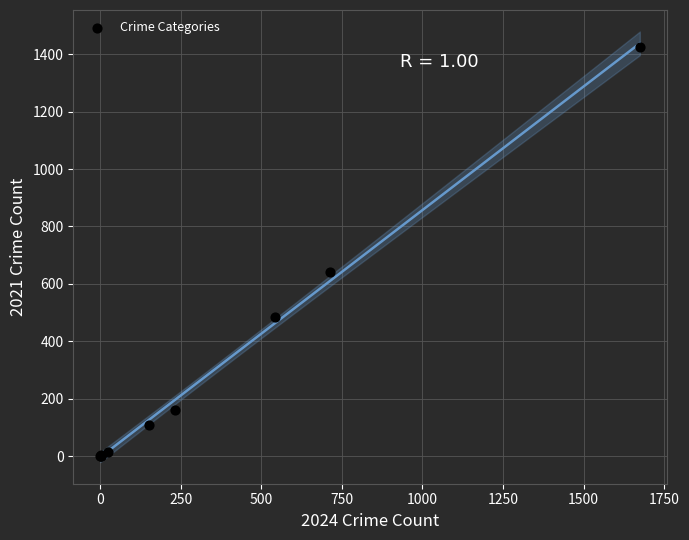

What Y value in the scatter plot is closest to 712?

642